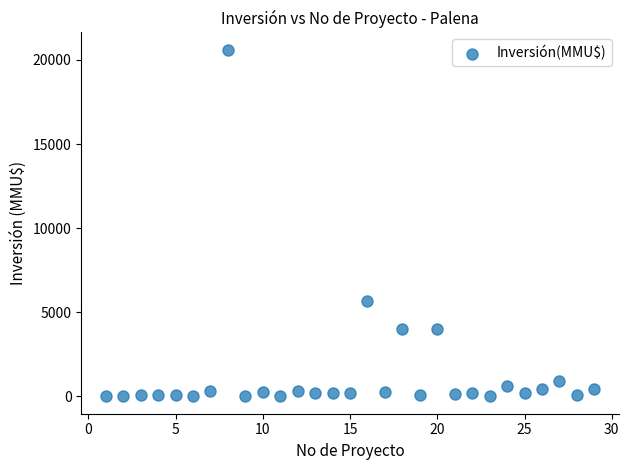

What Y value in the scatter plot is closest to 10302?

5650